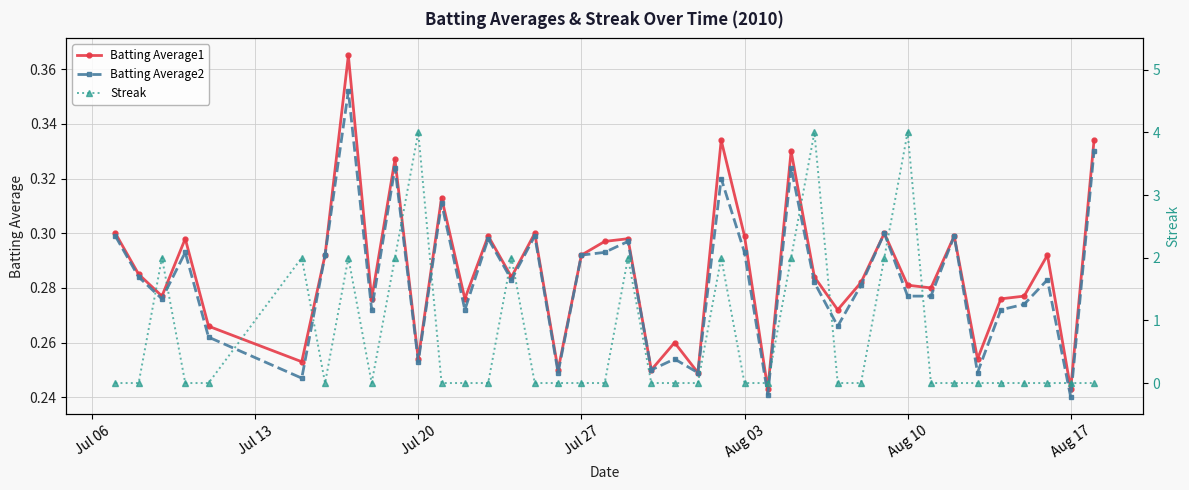

Count the Batting Average2 values in the range 0 to 1.

40